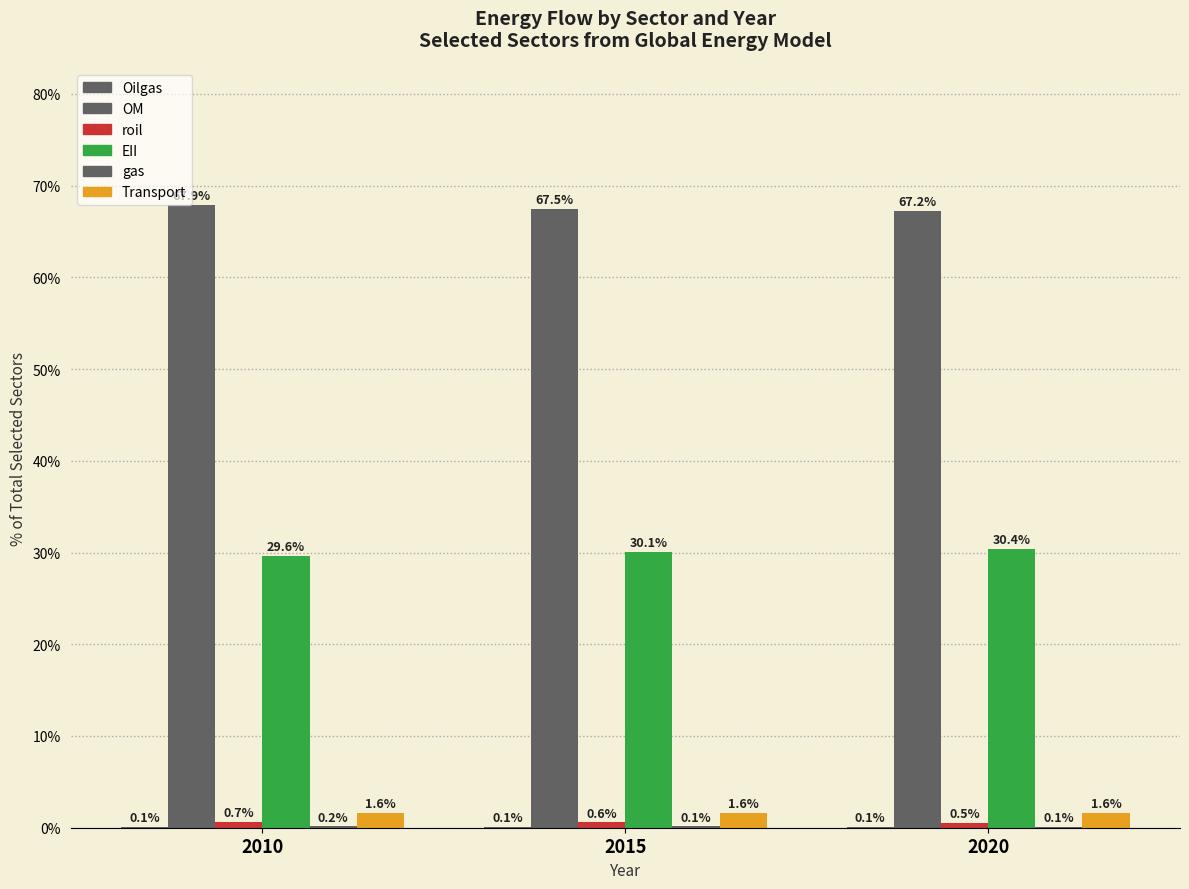

How many groups of bars are there?

3